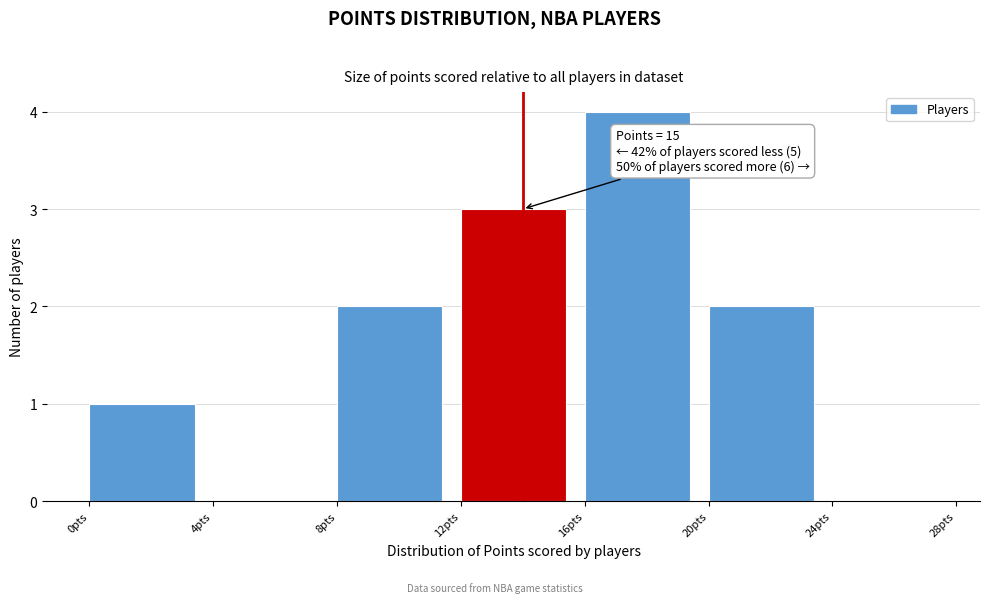

Over which range of the x-axis is the bar tallest?

16 to 20